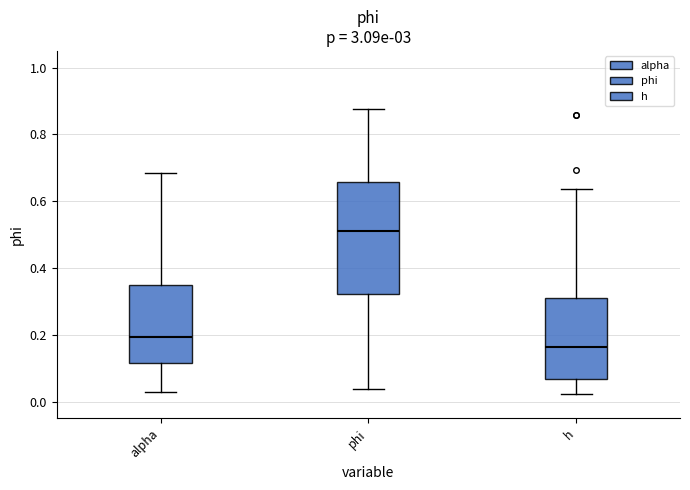

Where does the median line of the box for h sit on the y-axis? The values are not printed on the chart, so give them approximately, as read against the axis.

0.16